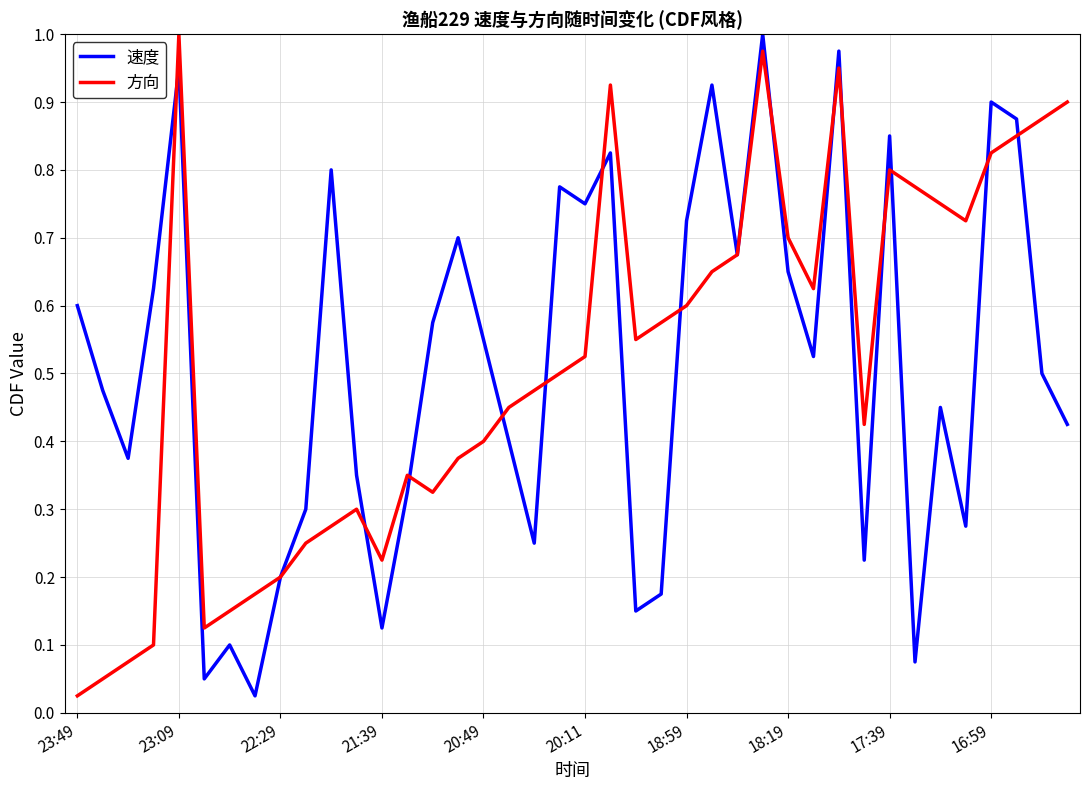

What is the maximum value for 方向?

1.0